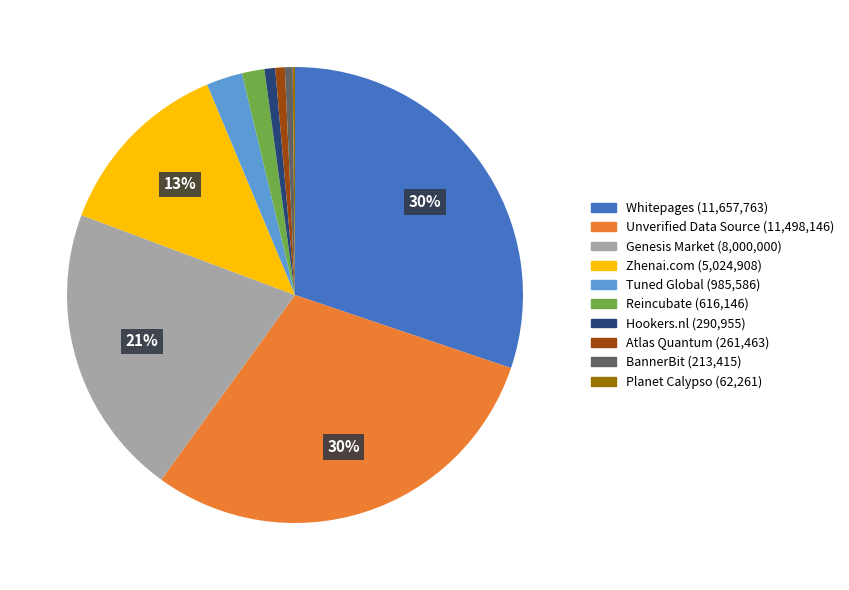

To the nearest percent, what portion does Genesis Market represent?

21%